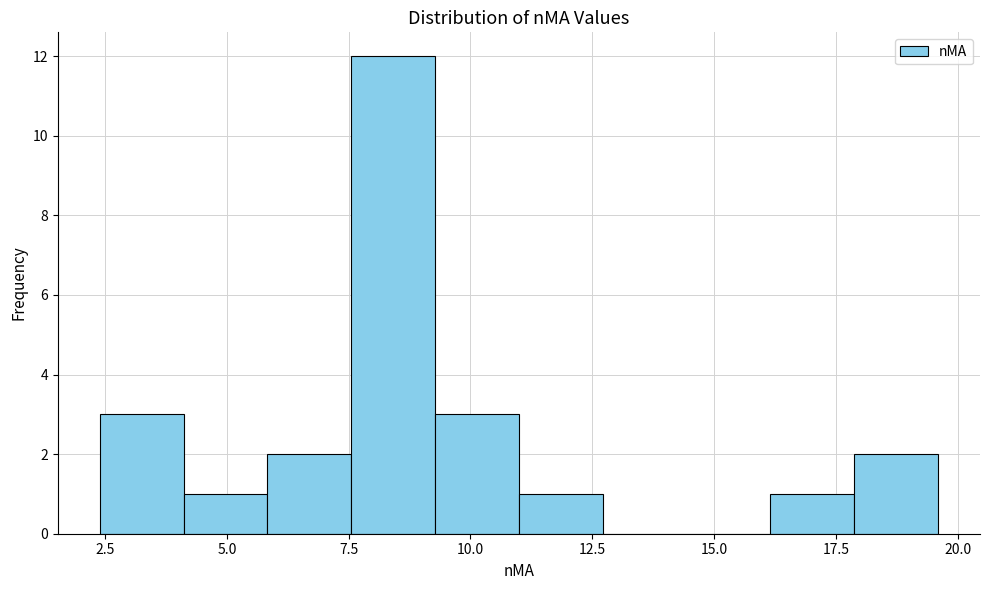

Read against the x-axis, roughly where is the centre of the tallest bar?

8.5